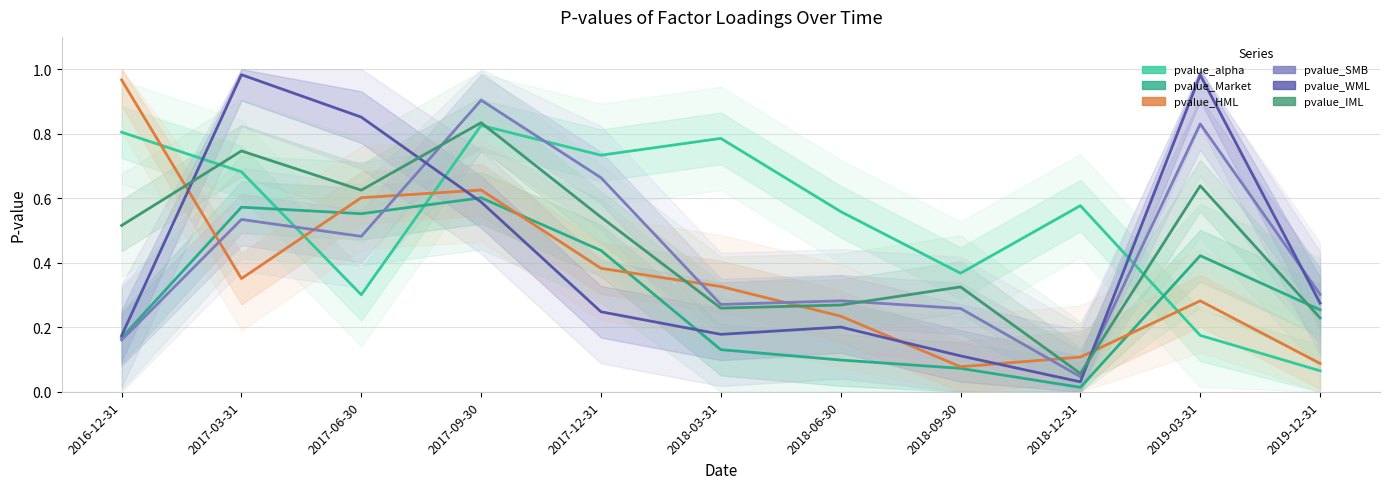

What is the maximum value shown in the chart?

1.0